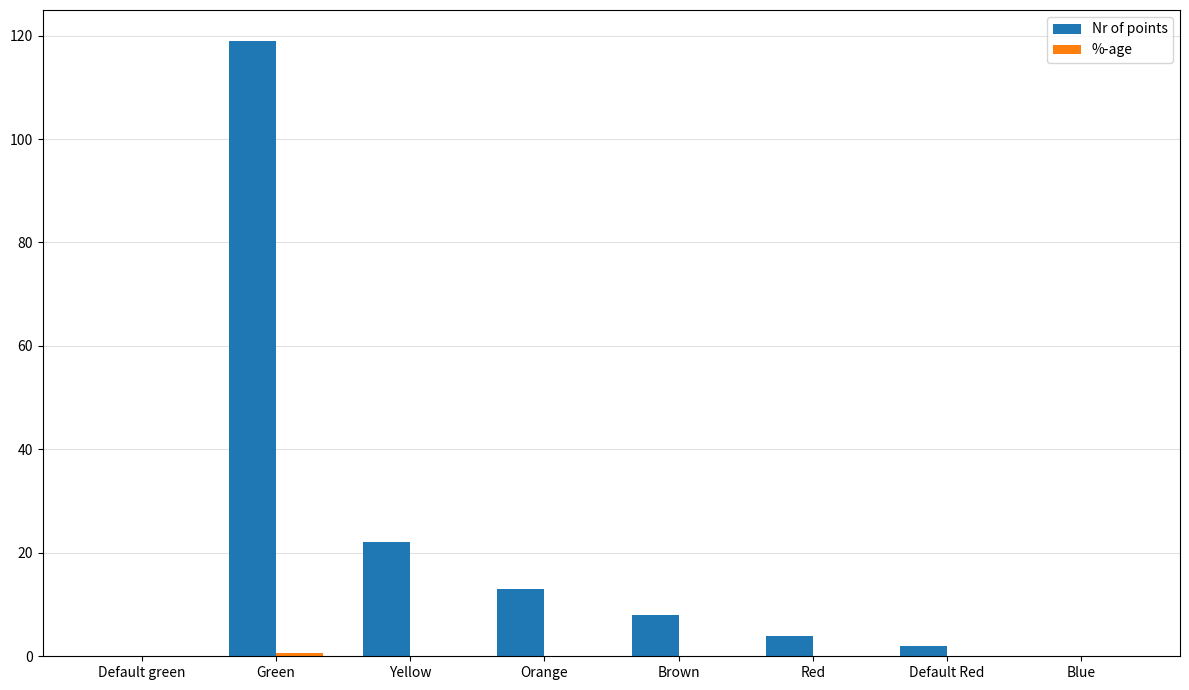

Between Orange and Default Red, which series saw the biggest shift?

Nr of points